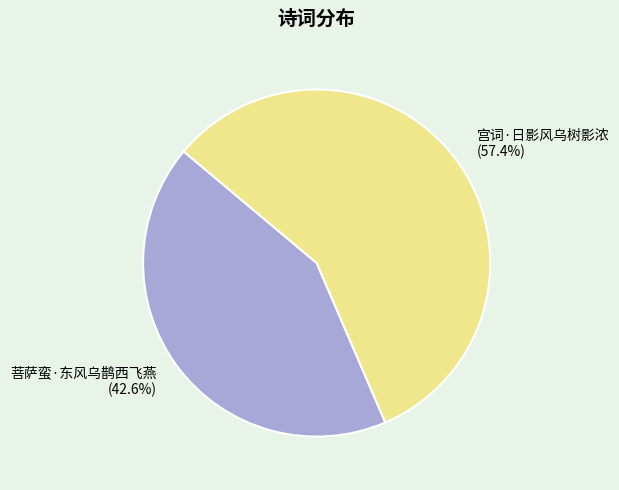

How many segments does this pie chart have?

2